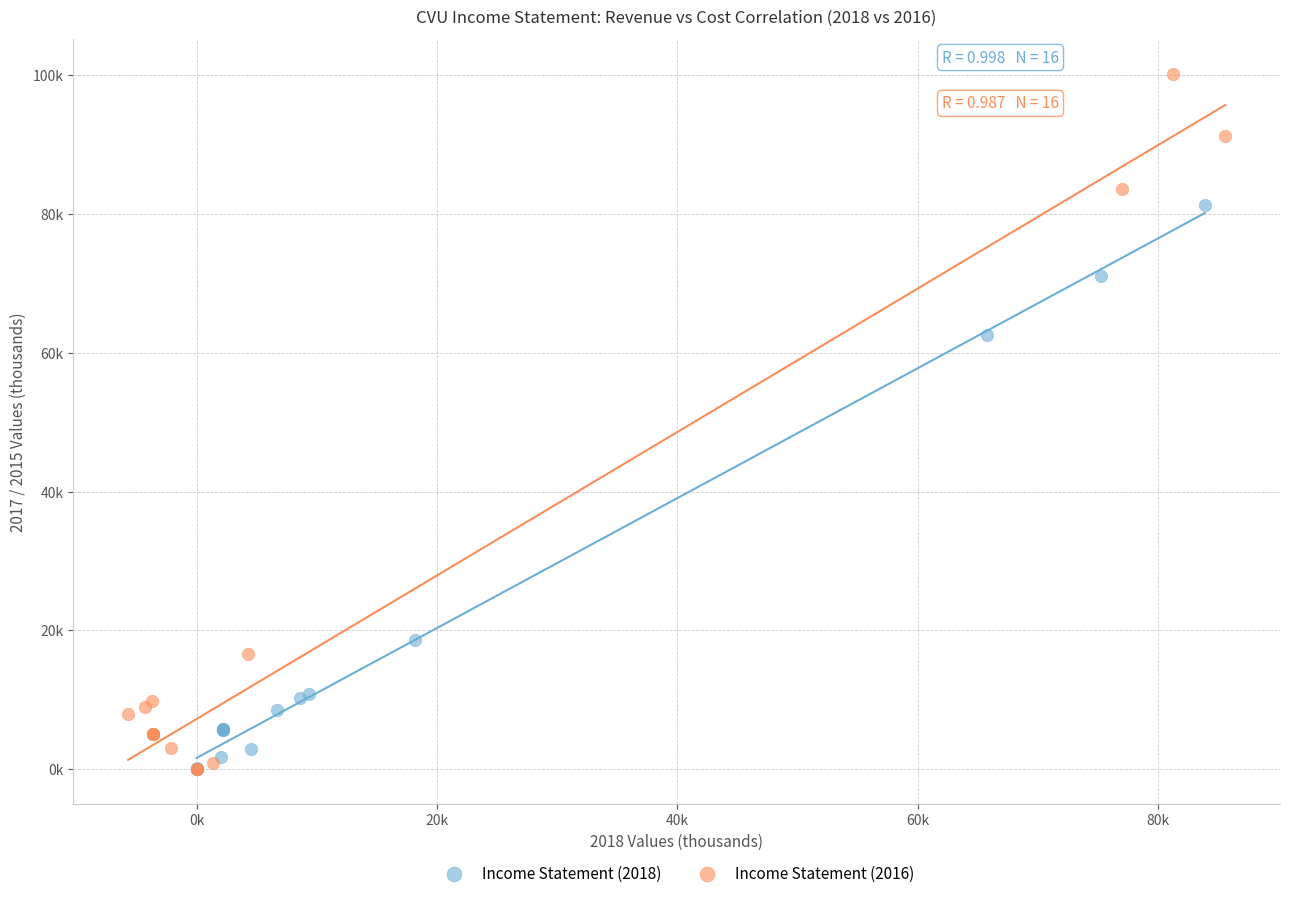

What are all the series names shown in the legend?

Income Statement (2018), Income Statement (2016)